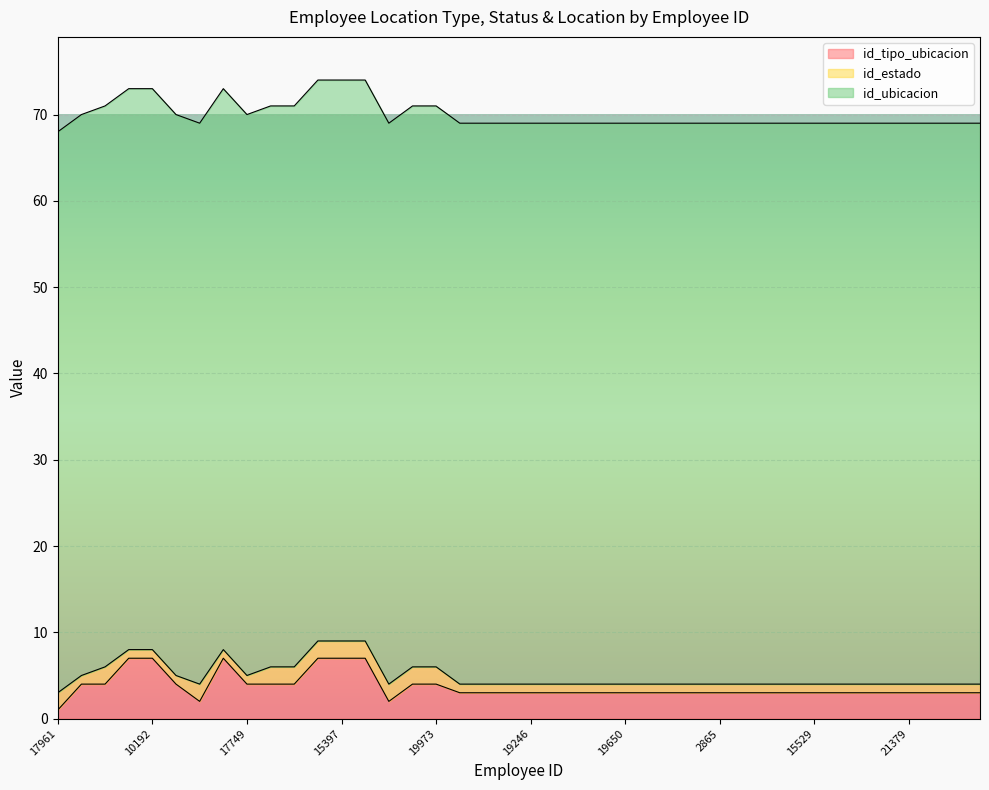

What is the label of the 12th point from the left?

21311